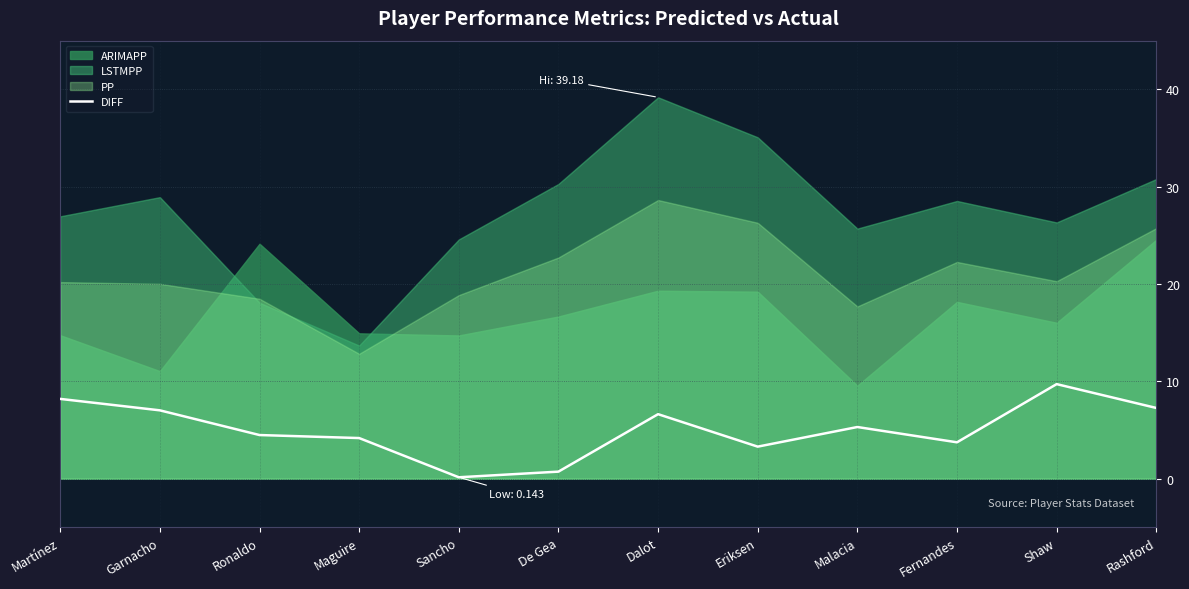

What is the label of the 4th point from the left?

Maguire